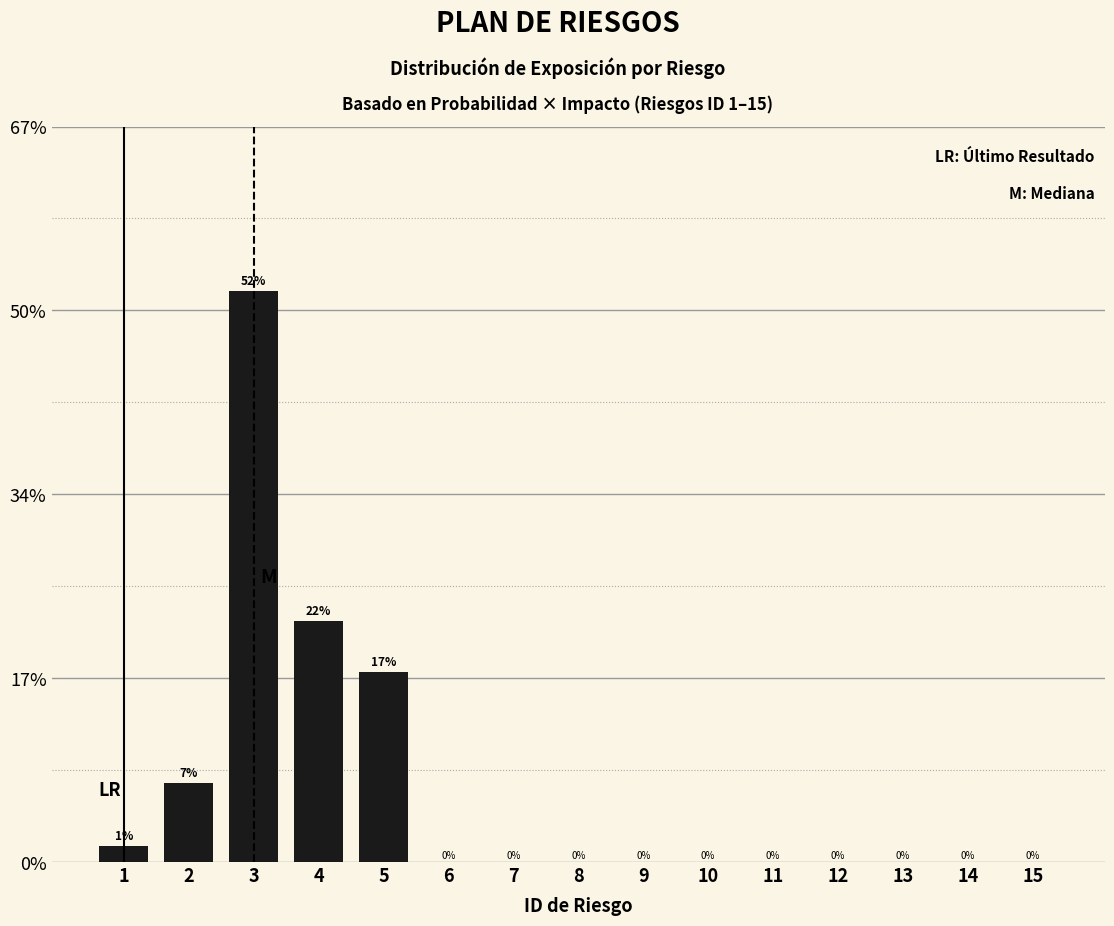

True or false: the data shows 12.3 at 2.

False